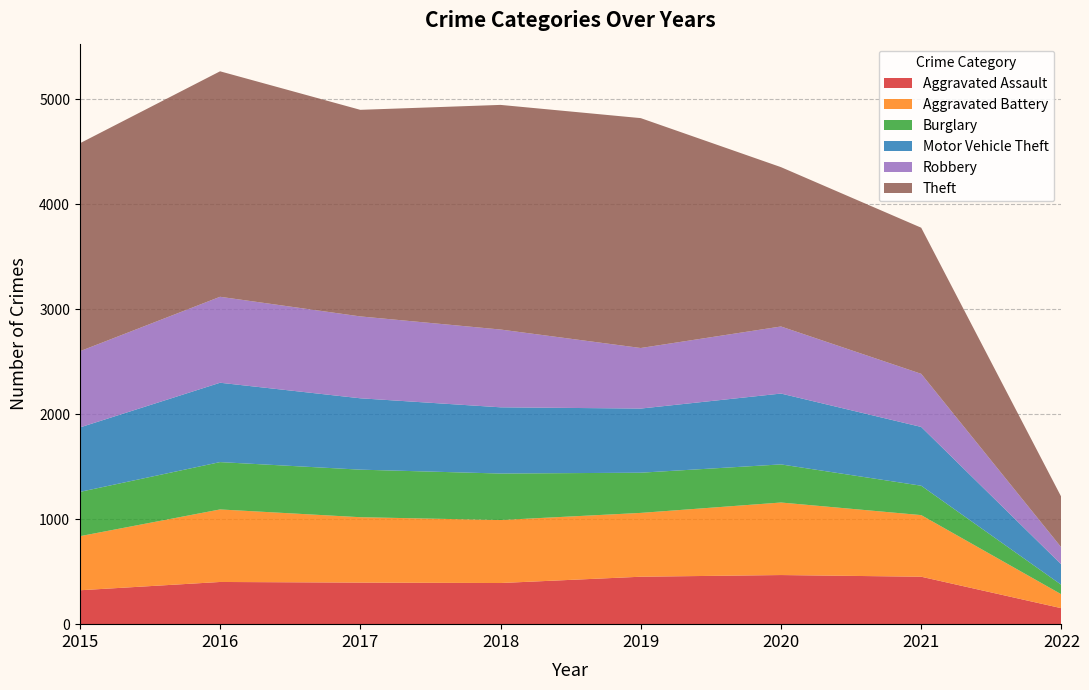

Reading left to right, extract all data points from this chart.

Aggravated Assault: 323	402	396	392	452	468	452	152
Aggravated Battery: 515	691	623	600	608	691	587	132
Burglary: 422	451	453	443	383	363	280	90
Motor Vehicle Theft: 614	756	680	631	611	675	560	194
Robbery: 726	819	780	741	577	639	506	162
Theft: 1981	2148	1968	2140	2190	1518	1392	480